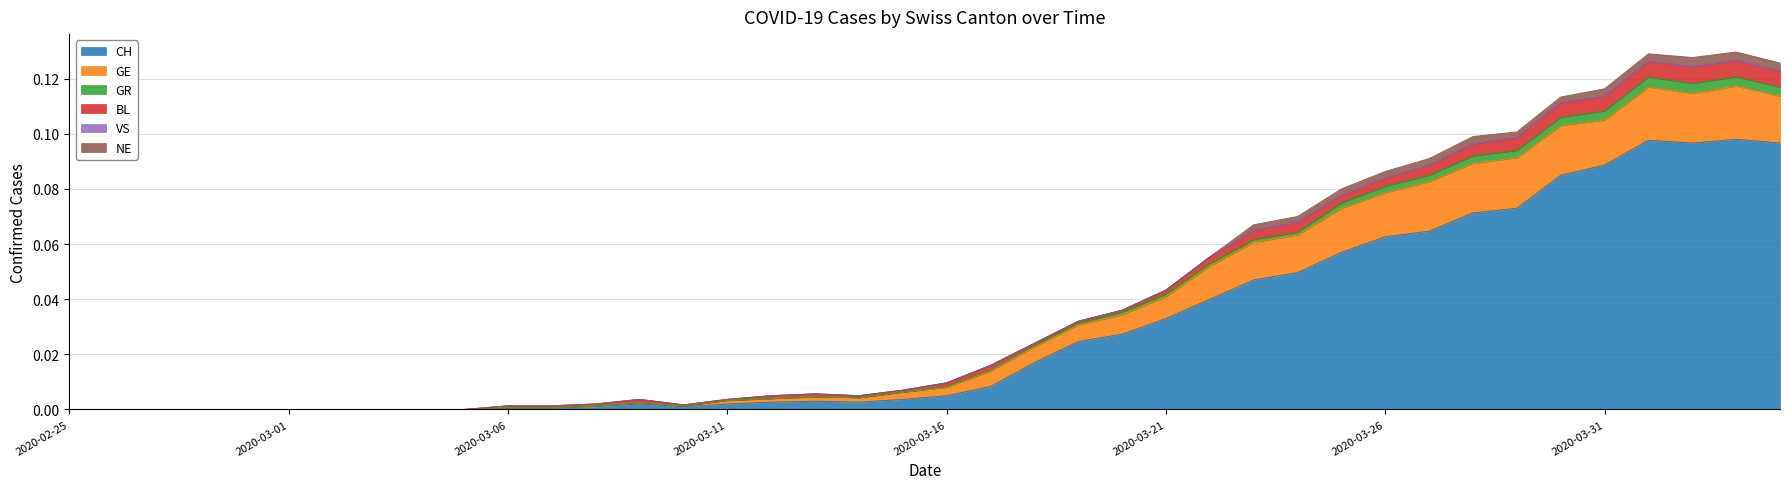

True or false: GE and CH cross at least once.

False